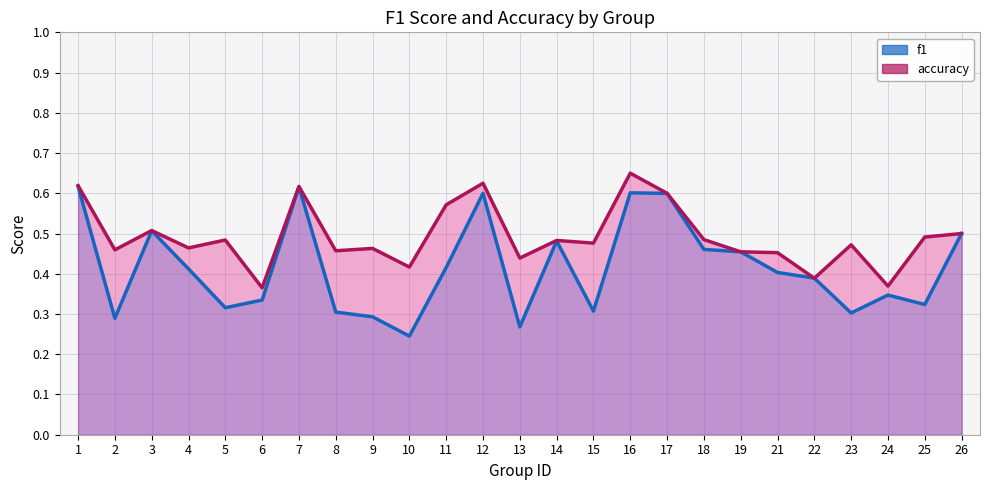

What is the total value across all series at 6?

0.7